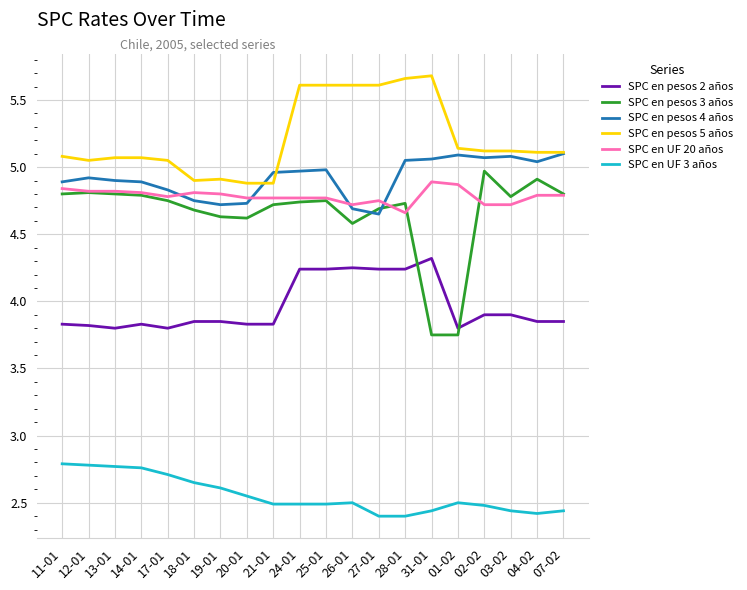

True or false: SPC en pesos 2 años and SPC en pesos 4 años cross at least once.

False